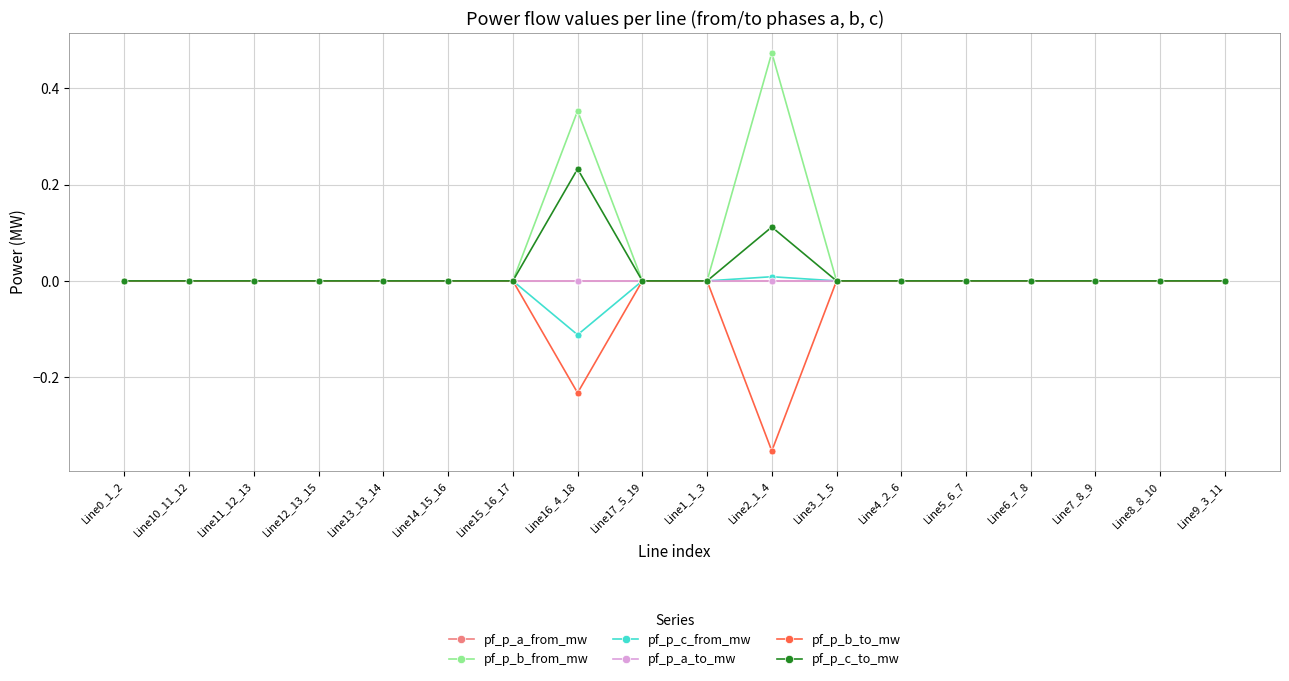

Does the chart have visible grid lines?

Yes